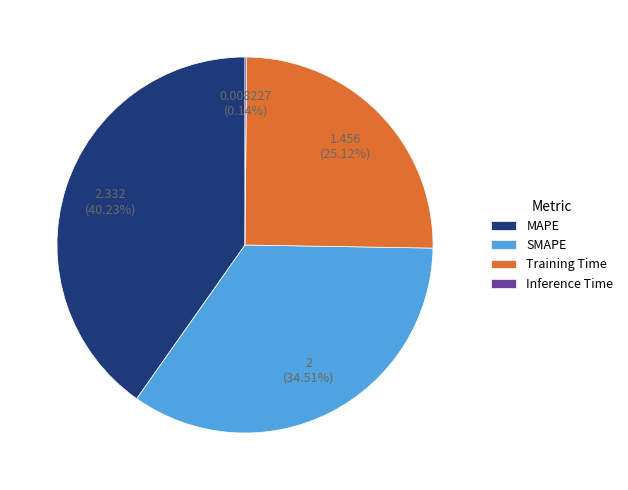

The Training Time slice represents 17% of the pie. True or false?

False